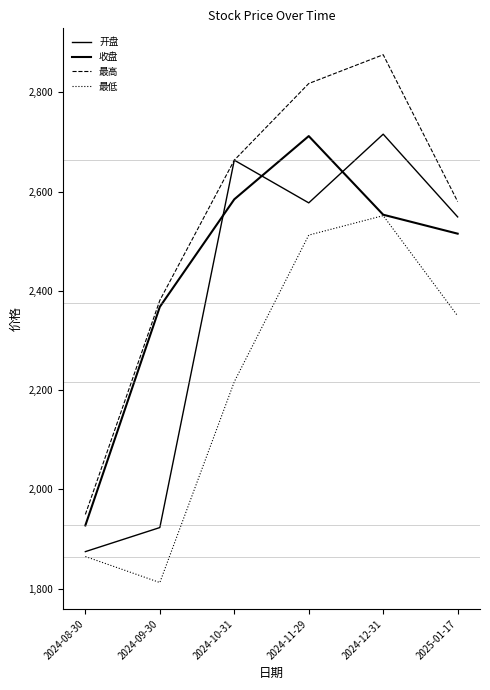

What is the value of the 收盘 point at the 6th from the left?

2515.3